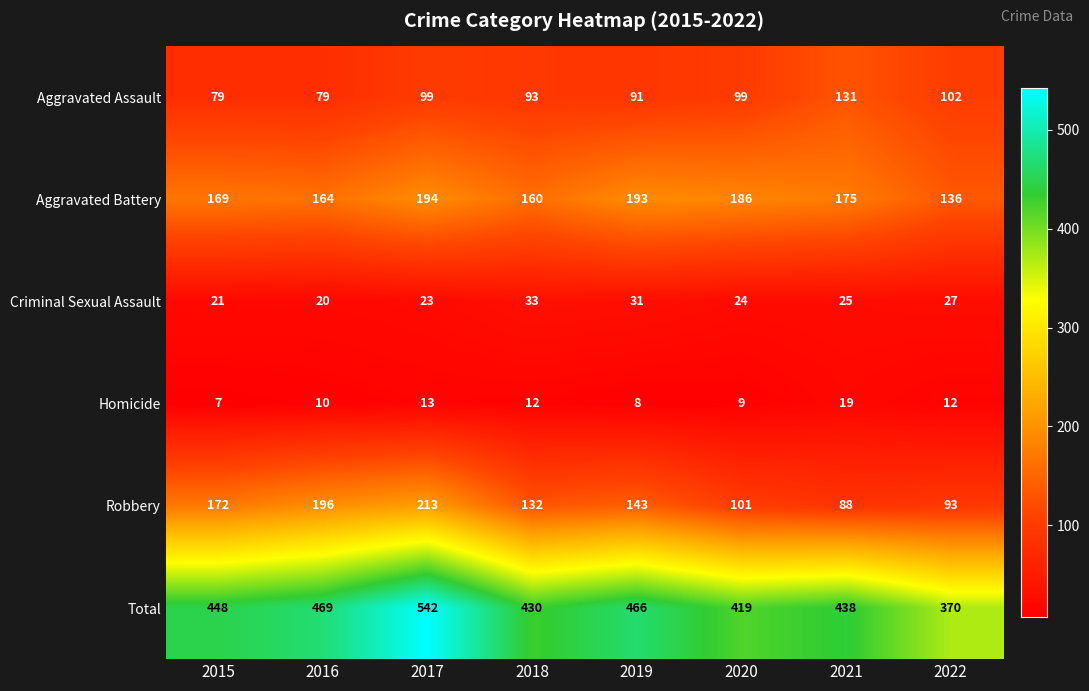

What is the average value of the Aggravated Assault series?

97